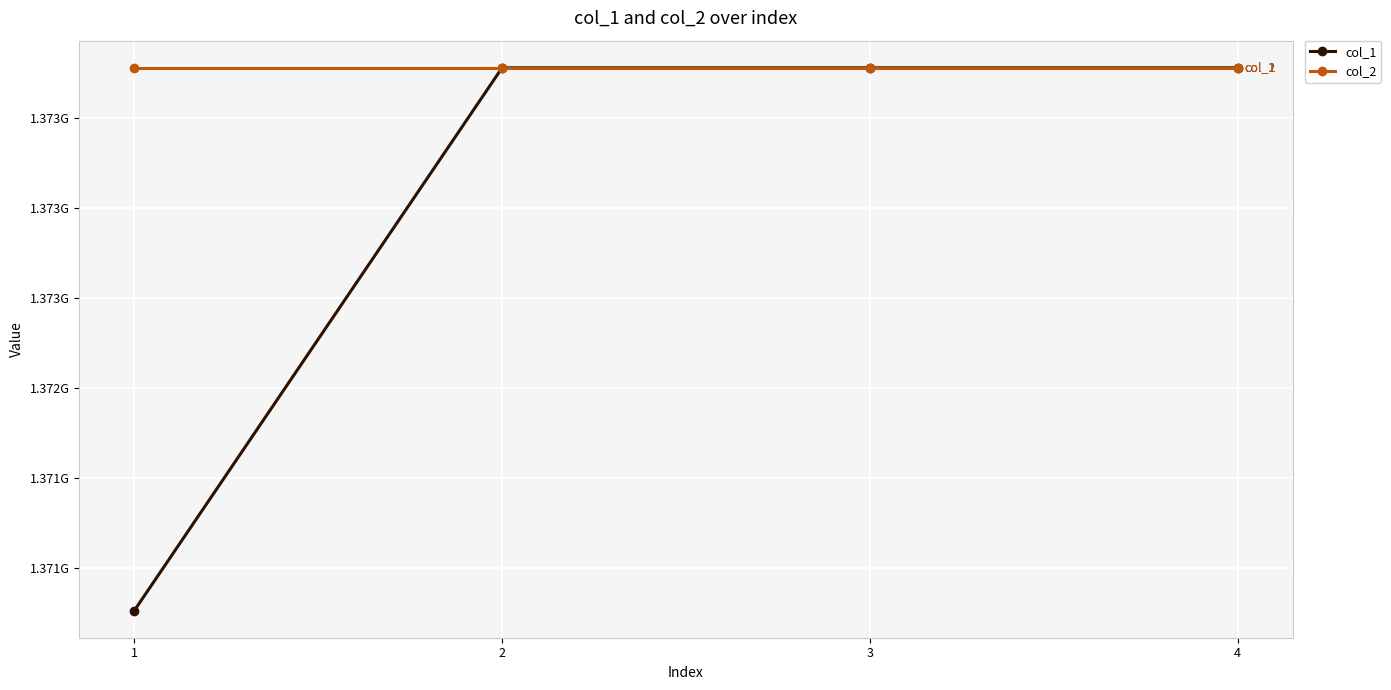

Reading right to left, what are all the values shown in this chart?

col_1: 4=1373777920	3=1373777920	2=1373777920	1=1370763264
col_2: 4=1373777920	3=1373777920	2=1373777920	1=1373777920